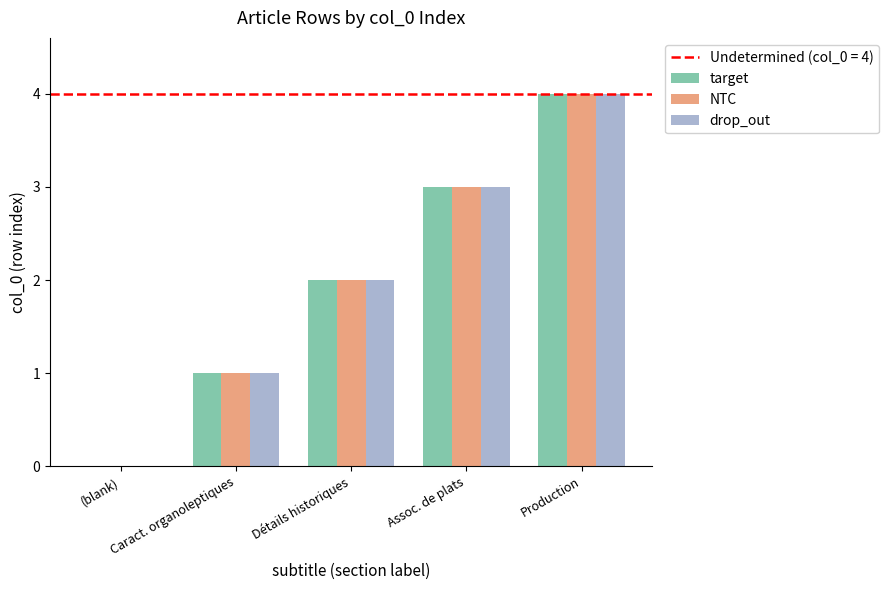

How many categories are shown in the chart?

5